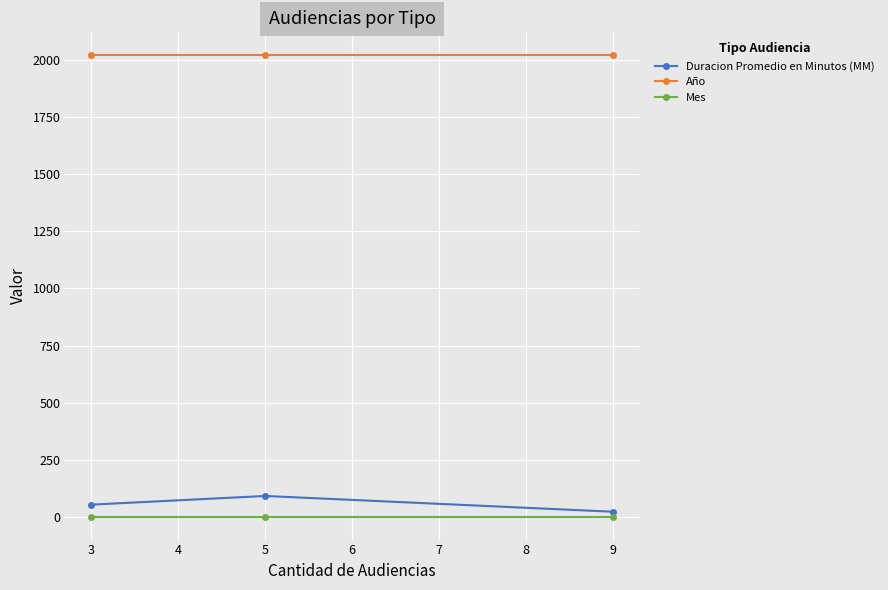

Is the value of Duracion Promedio en Minutos (MM) at 5 greater than the value of Año at 9?

No